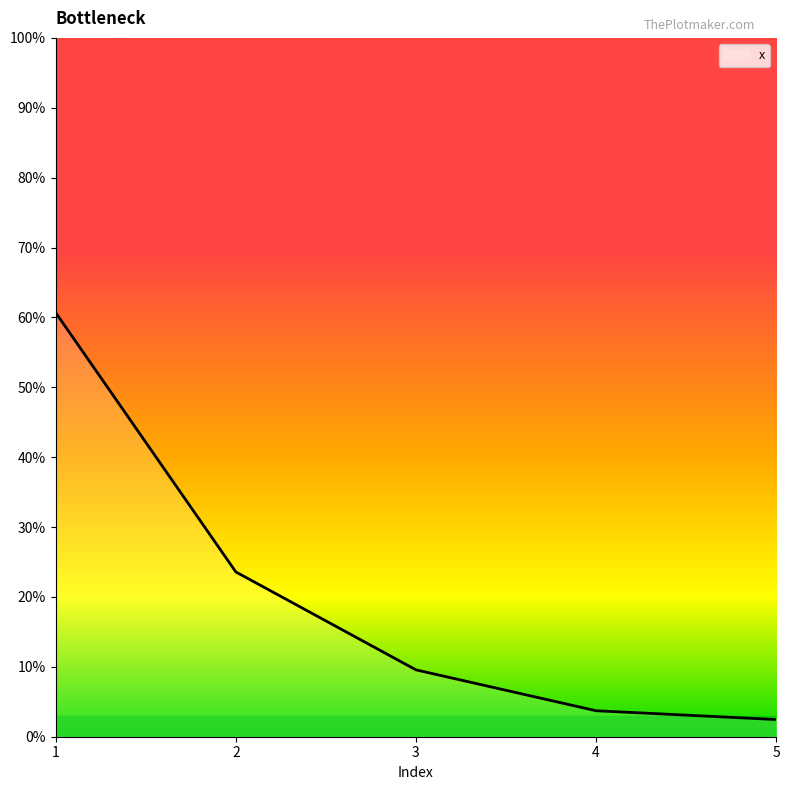

Does the chart display data point markers on the line(s)?

No